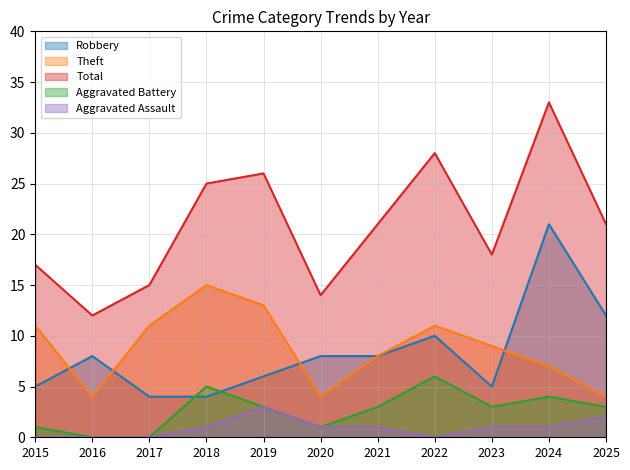

What is the average value of the Aggravated Assault series?

1